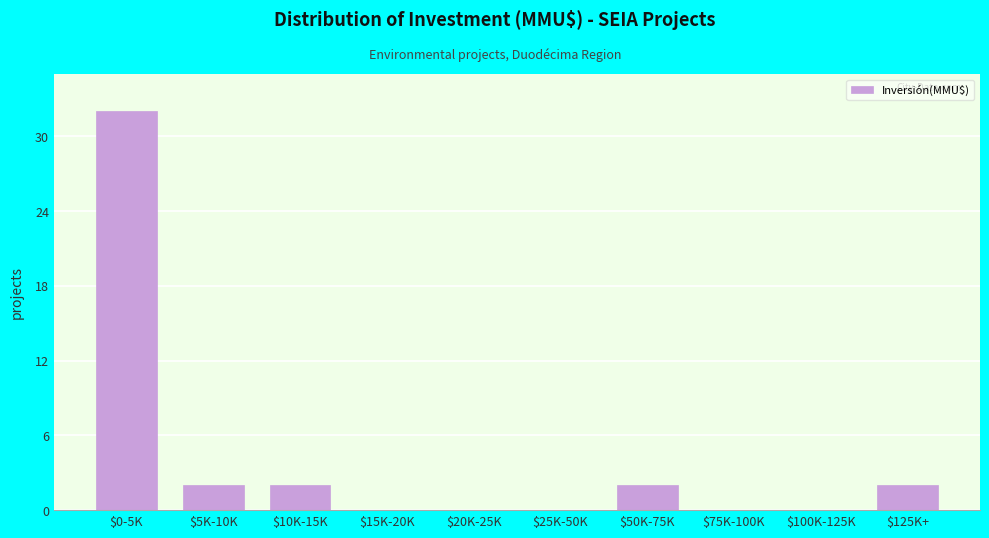

At which category does the chart reach its peak across all series?

$0-5K